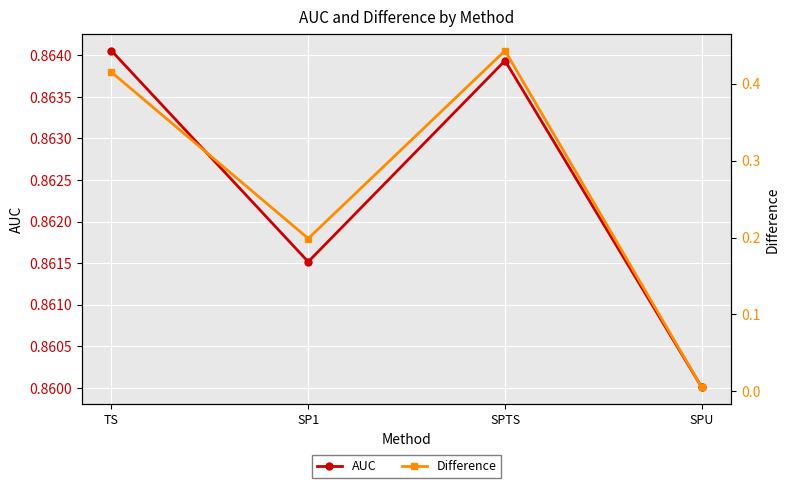

What is the label of the 2nd point from the left?

SP1